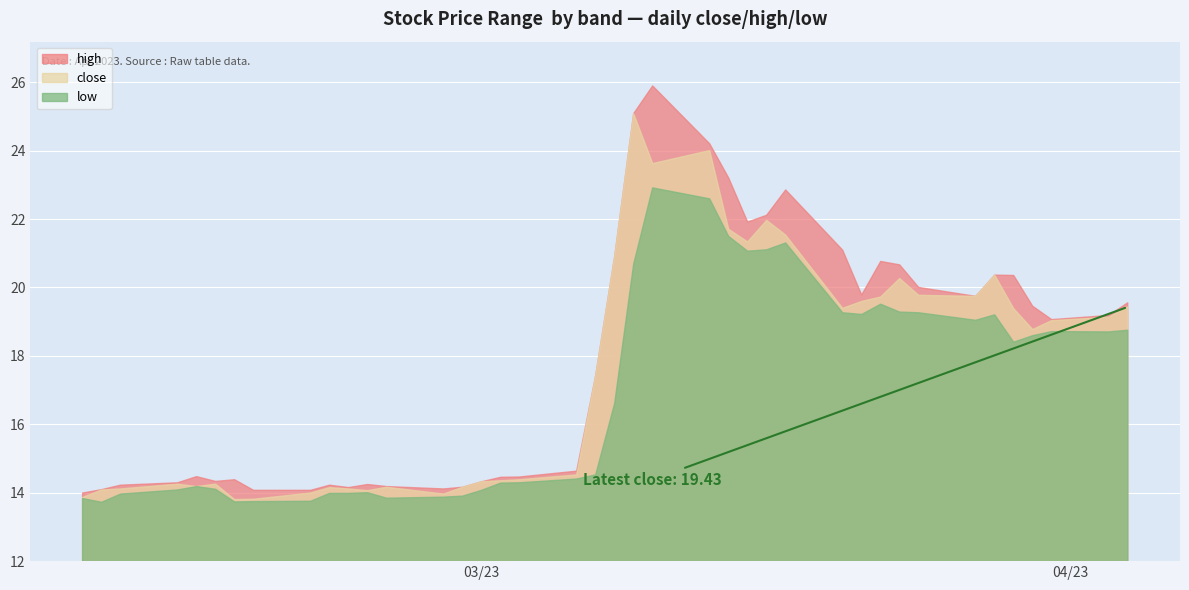

Which series has the widest spread of values?

high